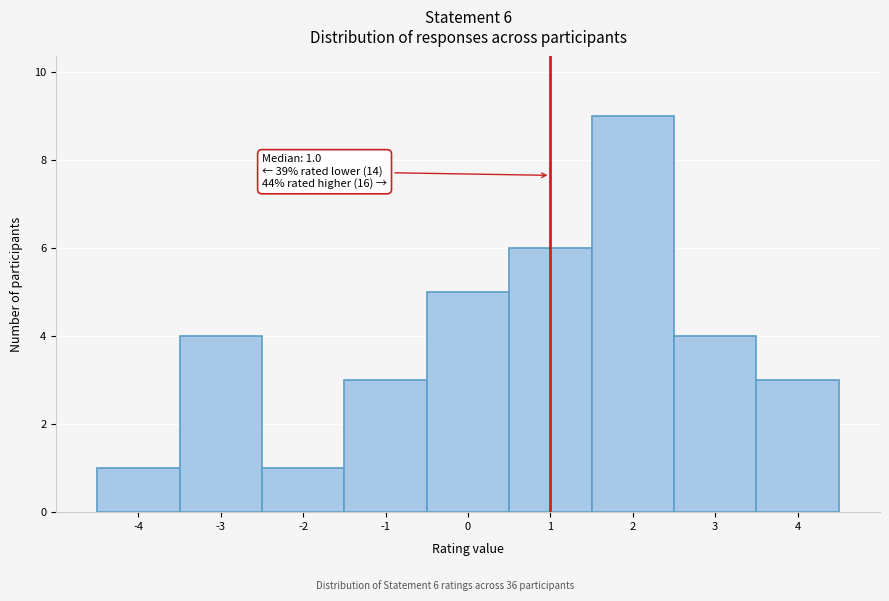

Which range on the x-axis has the tallest bar?

1.5 to 2.5